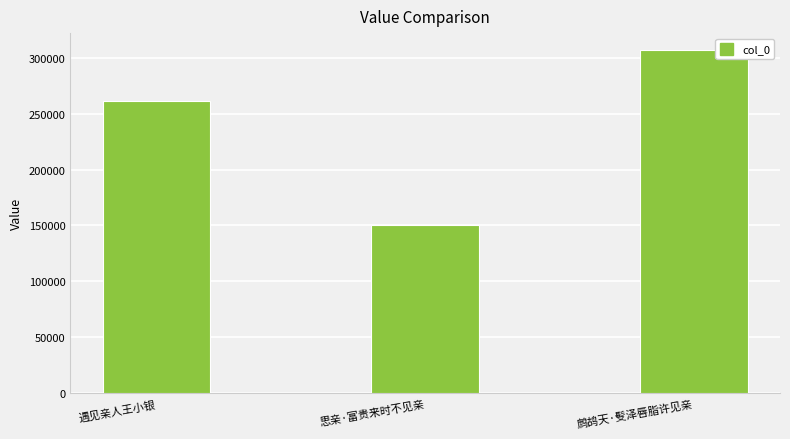

How many values are between 150596 and 306615?

3